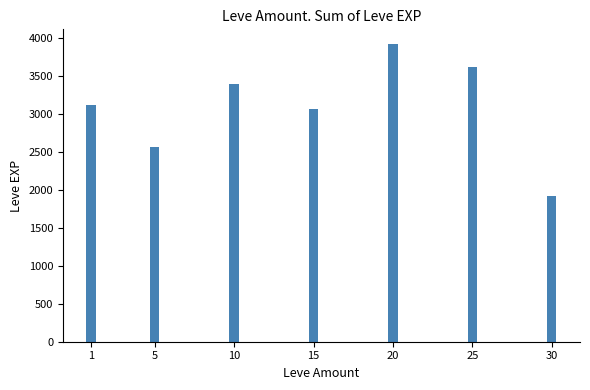

What is the average value?

3087